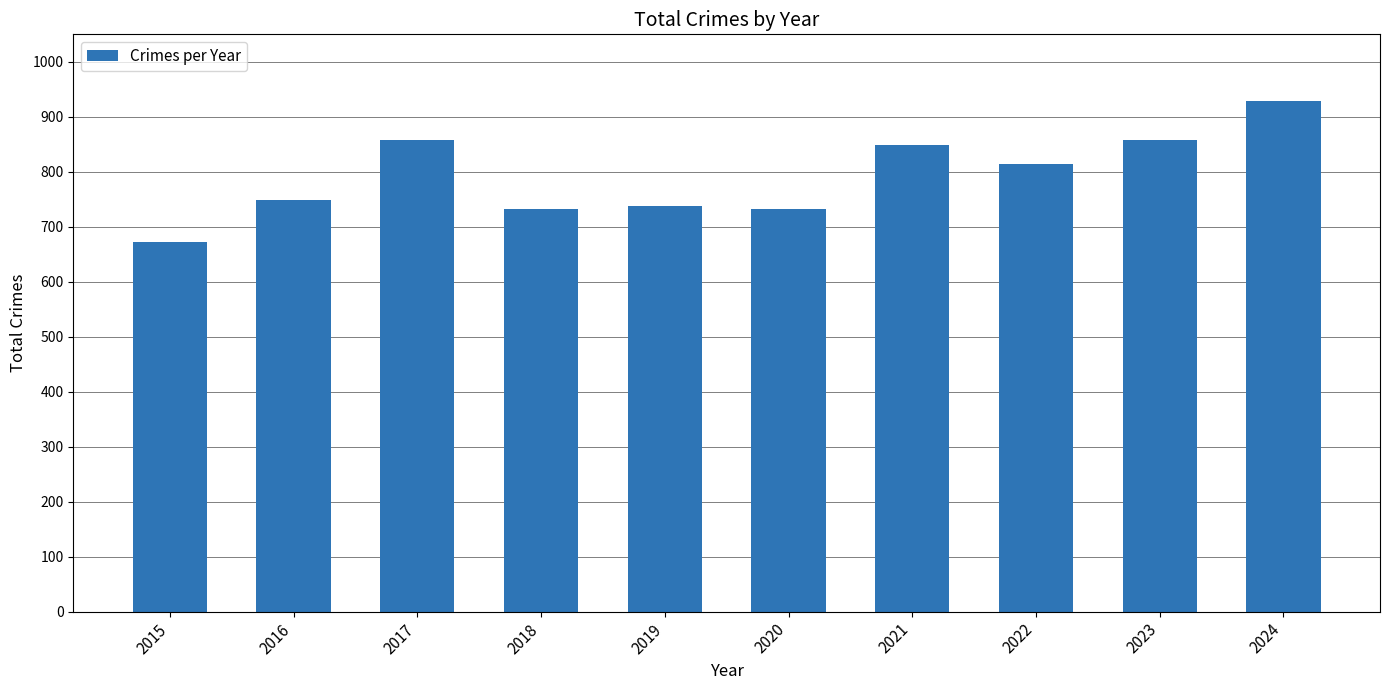

What is the change in value from 2015 to 2023?

+184